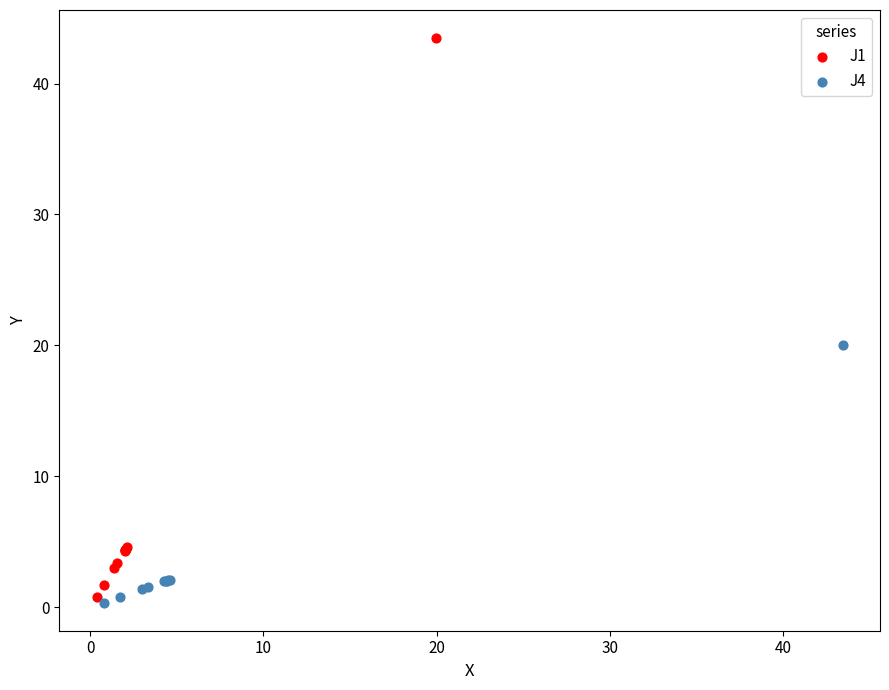

Which series has the widest spread of Y values?

J1